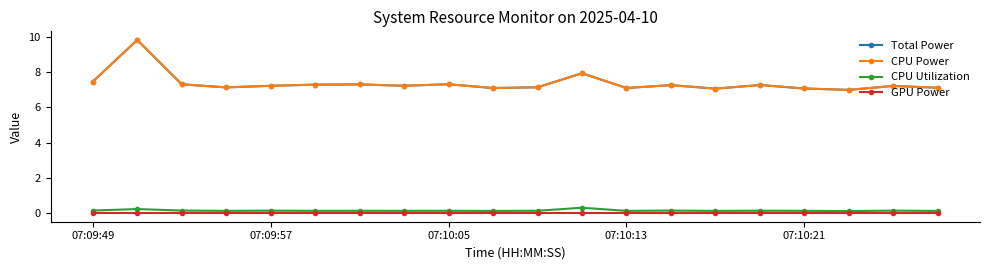

True or false: CPU Power has more than 1 points higher than both neighbors.

True